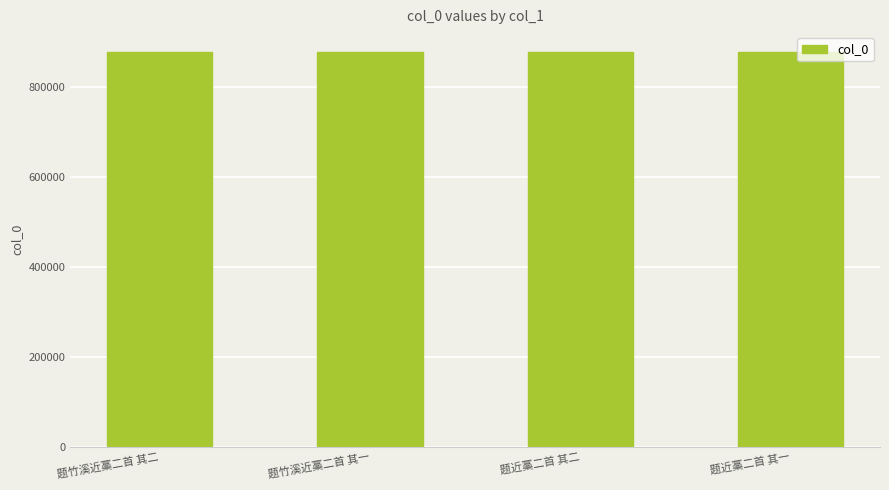

Count the number of data series in this chart.

1